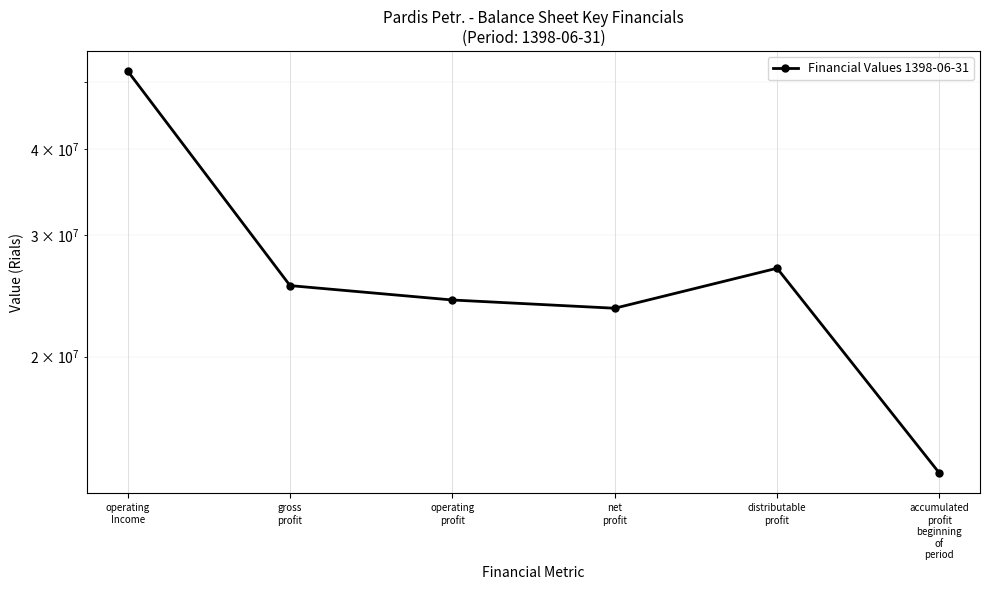

What is the value of the 1st point from the left?

51895084